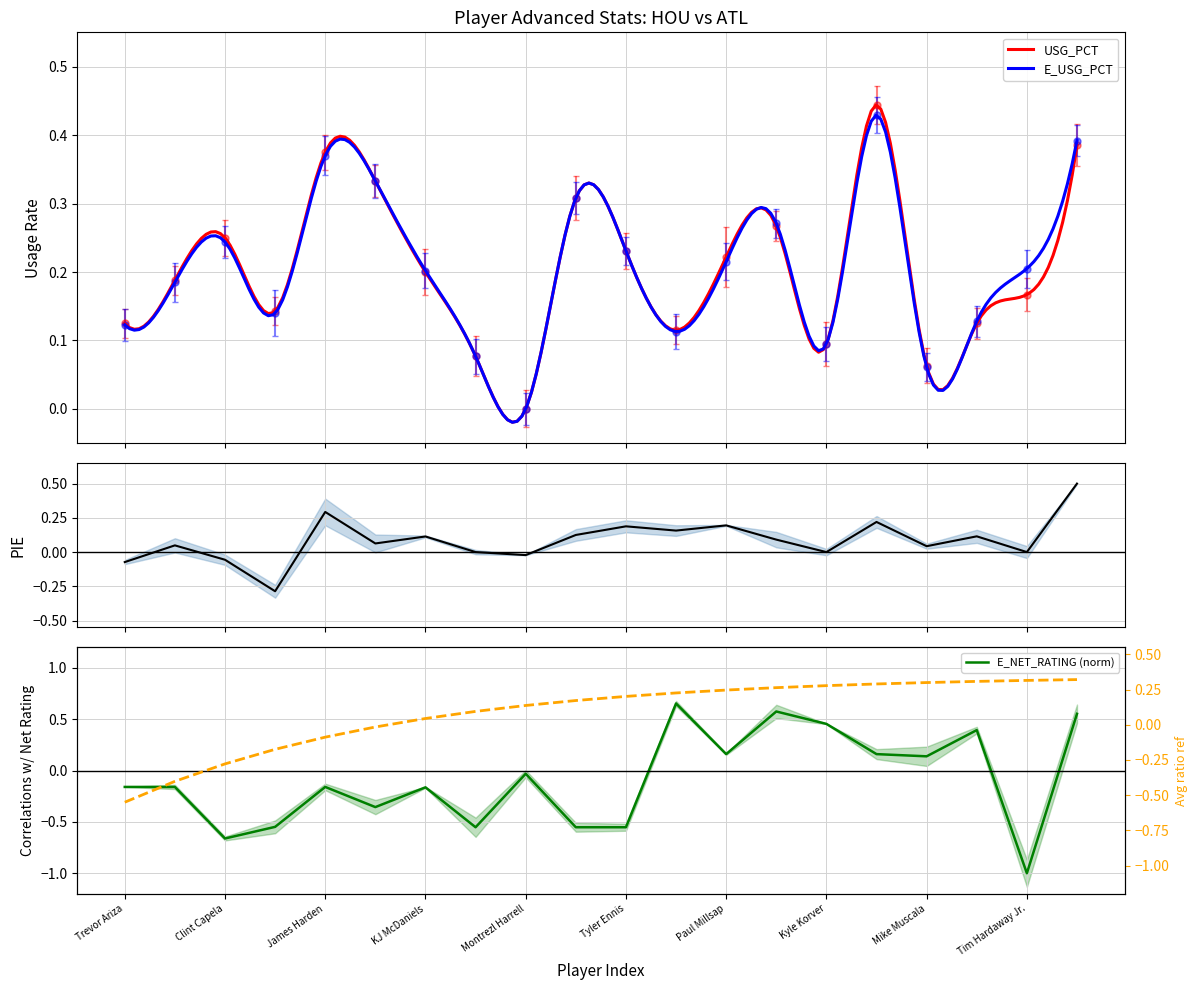

Between which two adjacent categories do E_NET_RATING and E_USG_PCT first intersect?

Tyler Ennis and Kent Bazemore